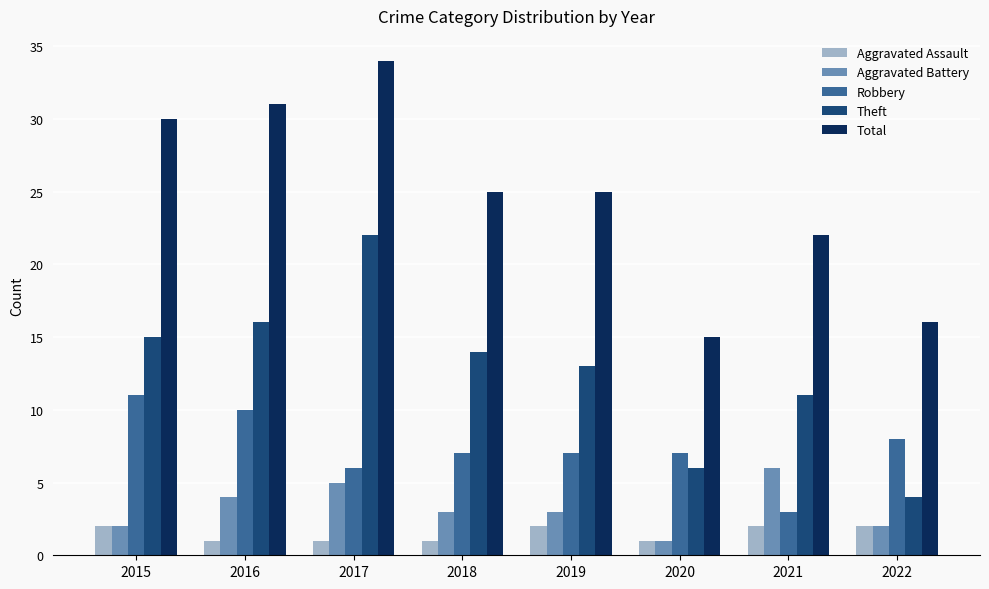

What is the difference between the maximum and minimum values in the Aggravated Battery series?

5